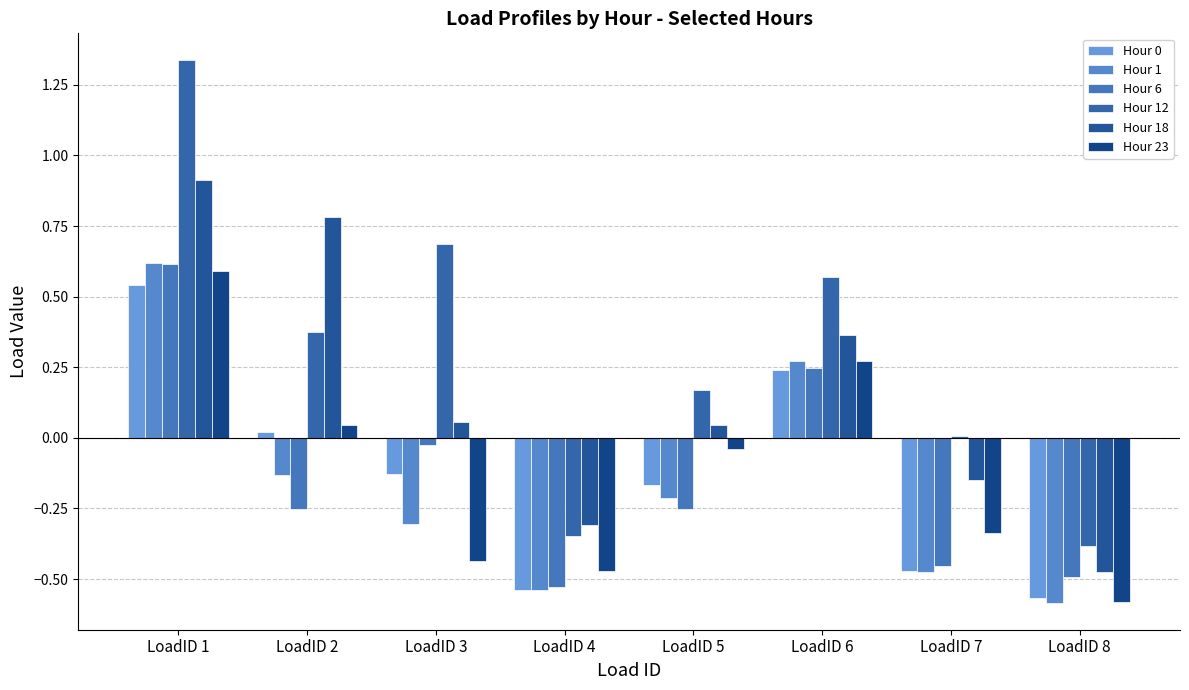

Reading right to left, extract all data points from this chart.

Hour 0: -0.6	-0.5	0.2	-0.2	-0.5	-0.1	0.0	0.5
Hour 1: -0.6	-0.5	0.3	-0.2	-0.5	-0.3	-0.1	0.6
Hour 6: -0.5	-0.5	0.2	-0.3	-0.5	-0.0	-0.3	0.6
Hour 12: -0.4	0.0	0.6	0.2	-0.3	0.7	0.4	1.3
Hour 18: -0.5	-0.2	0.4	0.0	-0.3	0.1	0.8	0.9
Hour 23: -0.6	-0.3	0.3	-0.0	-0.5	-0.4	0.0	0.6